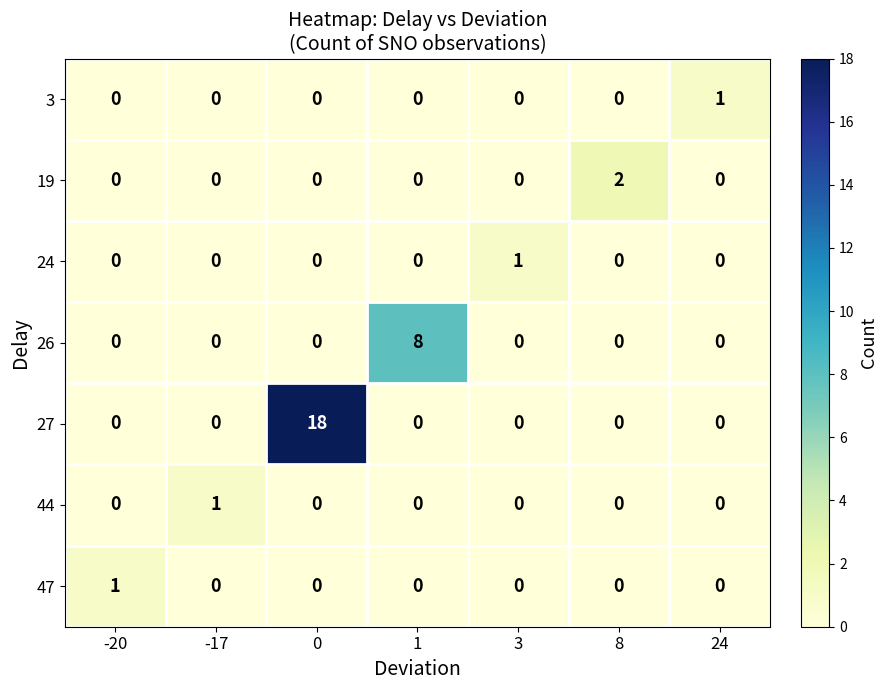

What is the total value across all series at 1?

8